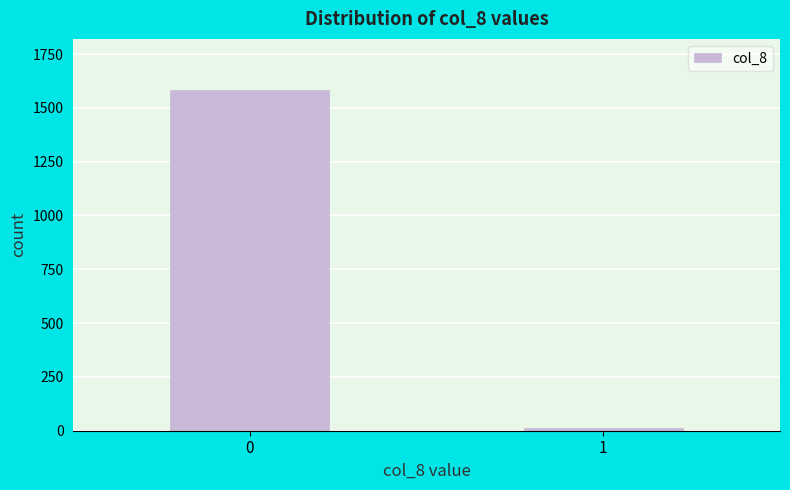

Reading left to right, what are all the values shown in this chart?

0=1583	1=11